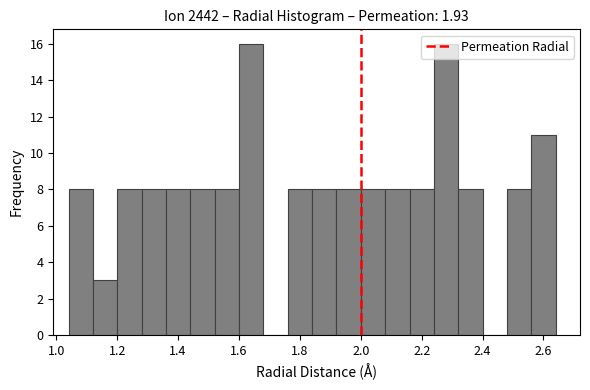

Reading left to right, transcribe this chart: for each bar, give the range it covers on the x-axis and its height. The values are not printed on the chart, so give them approximately, as read against the axis.

1.04 to 1.12: 8
1.12 to 1.20: 3
1.20 to 1.28: 8
1.28 to 1.36: 8
1.36 to 1.44: 8
1.44 to 1.52: 8
1.52 to 1.60: 8
1.60 to 1.68: 16
1.68 to 1.76: 0
1.76 to 1.84: 8
1.84 to 1.92: 8
1.92 to 2.00: 8
2.00 to 2.08: 8
2.08 to 2.16: 8
2.16 to 2.24: 8
2.24 to 2.32: 16
2.32 to 2.40: 8
2.40 to 2.48: 0
2.48 to 2.56: 8
2.56 to 2.64: 11